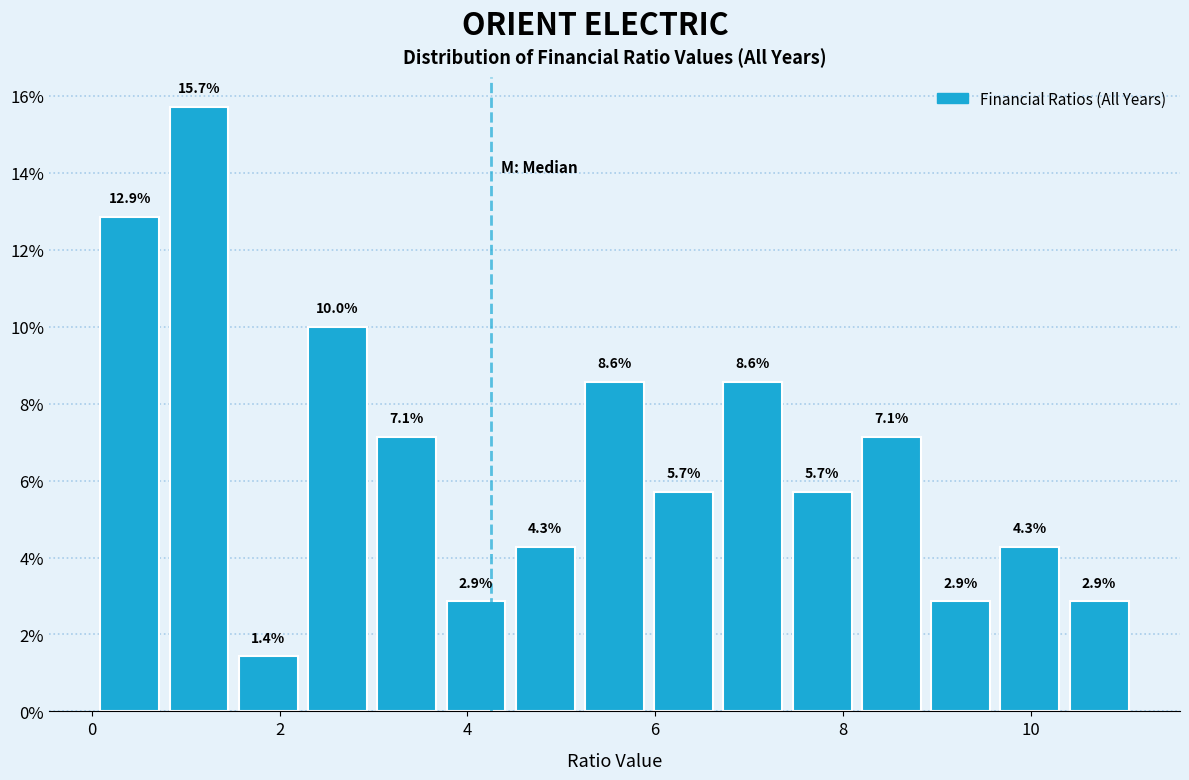

Read against the x-axis, roughly where is the centre of the tallest bar?

1.2